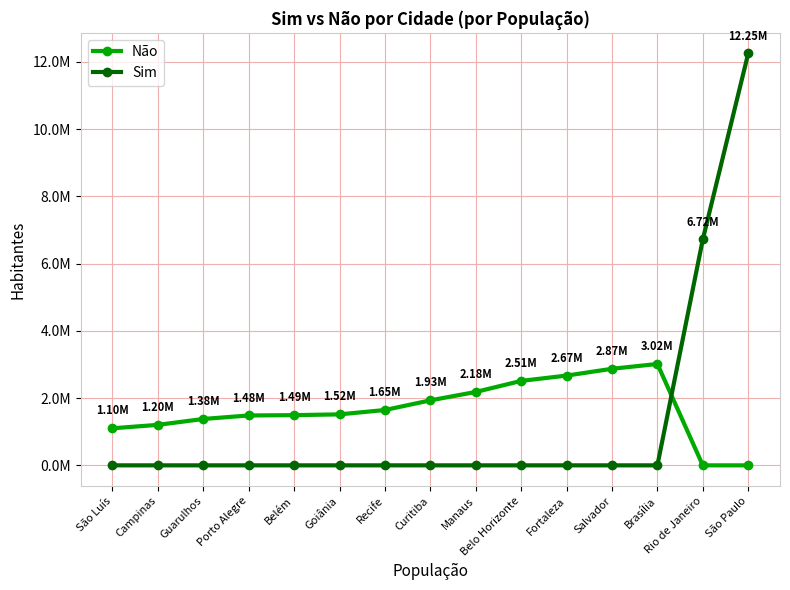

What is the total value across all series at Salvador?

2872347